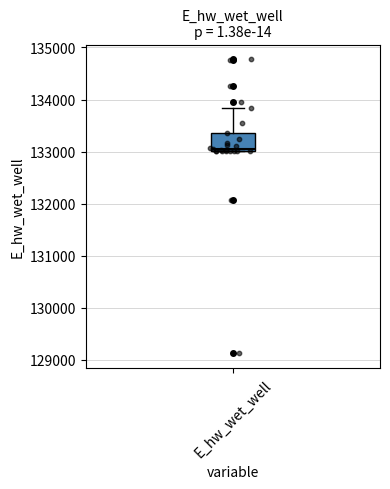

Where does the upper whisker of the box for E_hw_wet_well end on the y-axis? The values are not printed on the chart, so give them approximately, as read against the axis.

133800